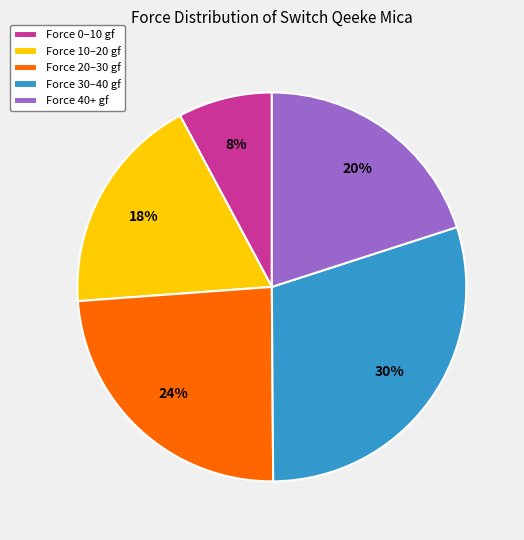

To the nearest percent, what is the difference between the largest and smallest slice percentages?

22%